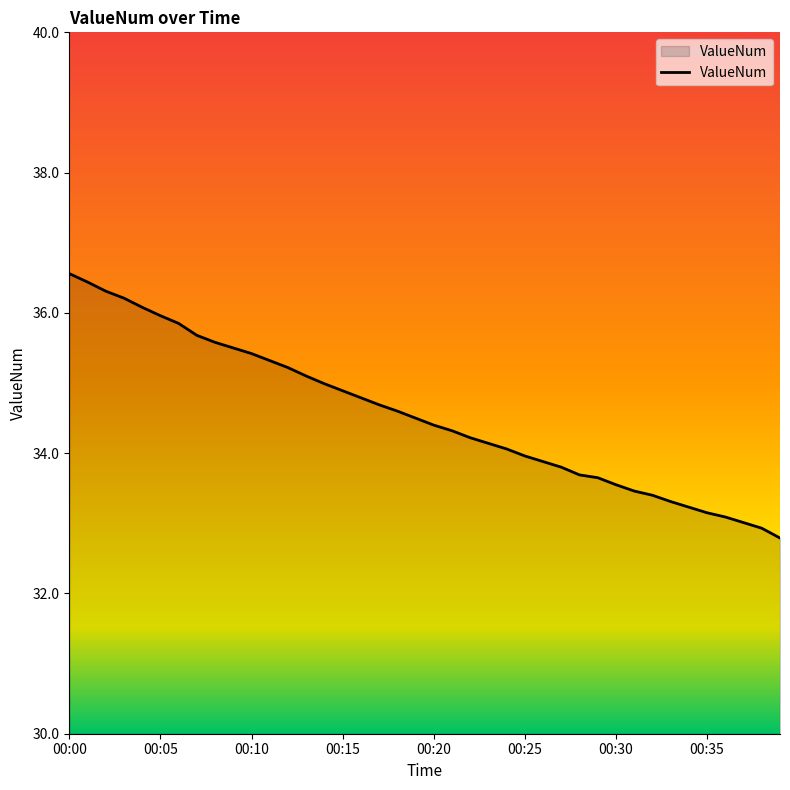

What is the difference between the maximum and minimum values?

3.8